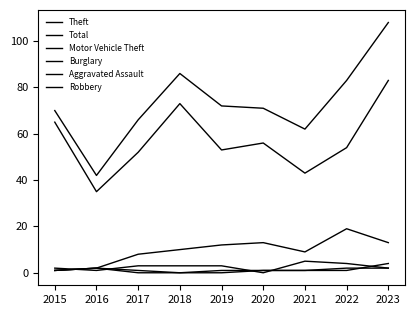

How many Burglary values are between 2 and 3?

5